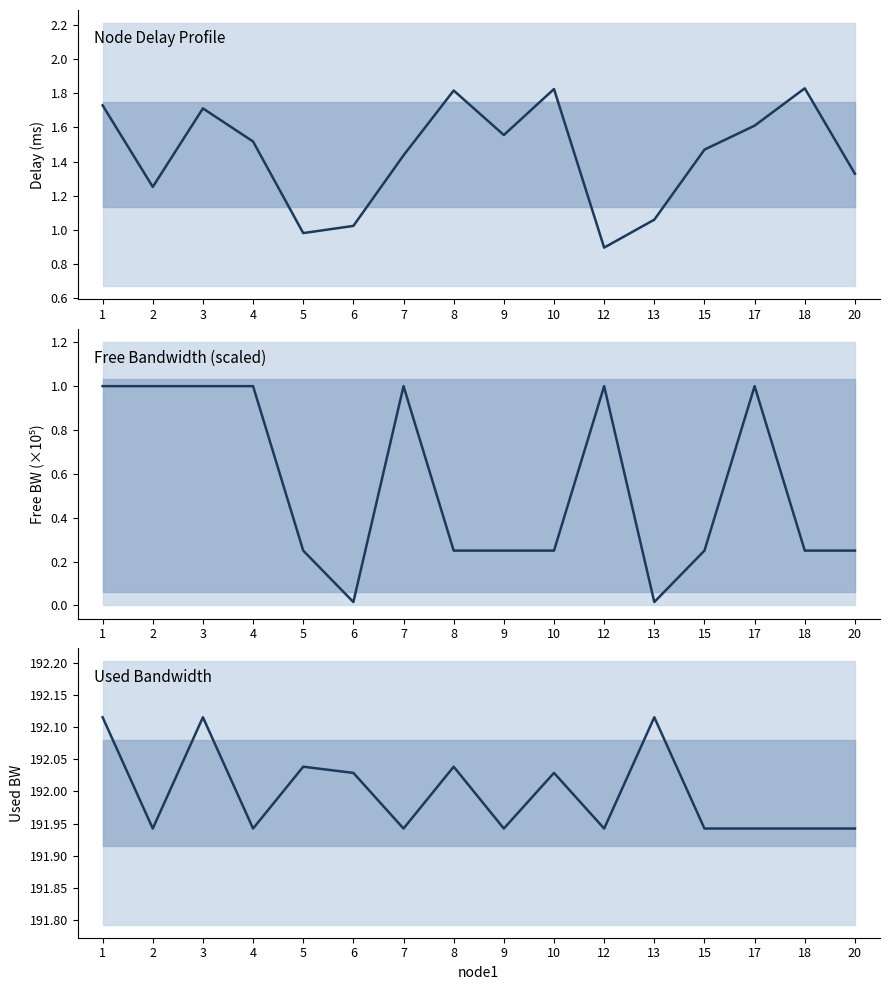

Is the value of free_bw (×10⁵) at 9 greater than the value of used_bw at 2?

No